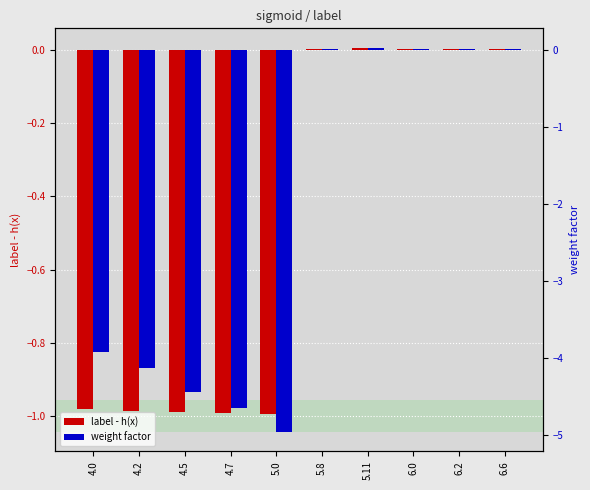

What is the label of the 4th bar from the right?

5.11